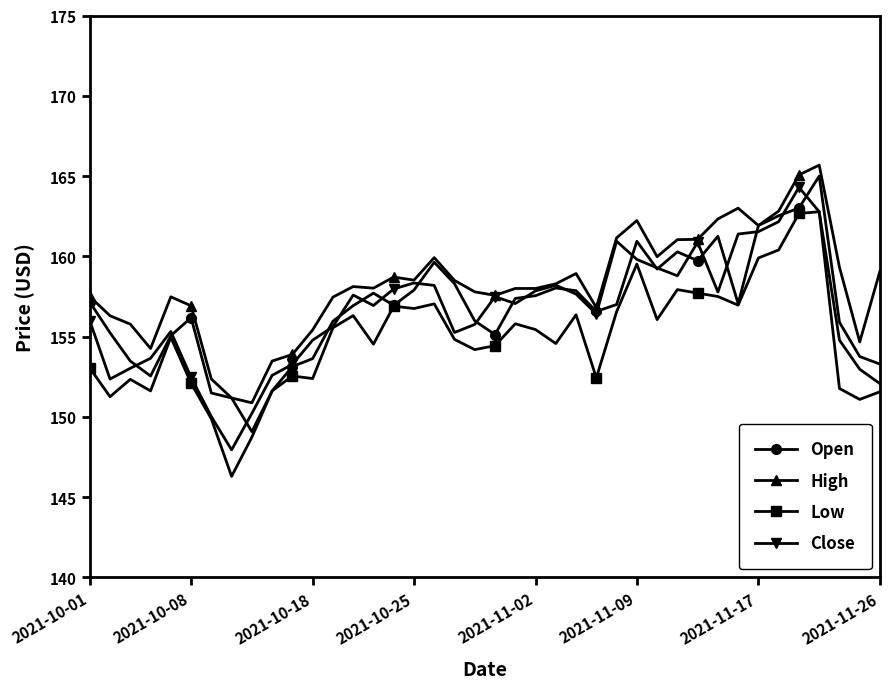

What is the lowest value of the Low series?

146.3